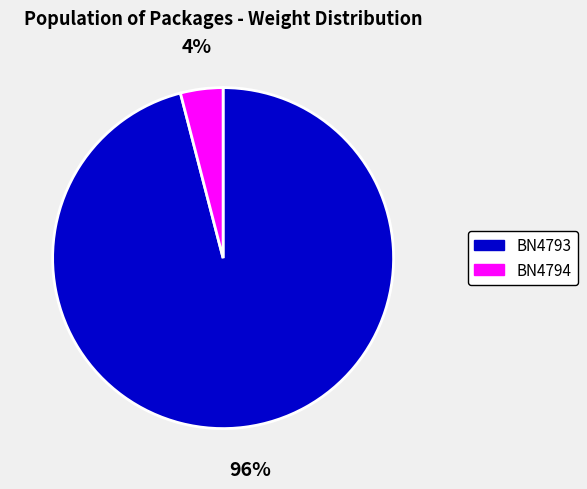

To the nearest percent, what is the difference between the largest and smallest slice percentages?

92%